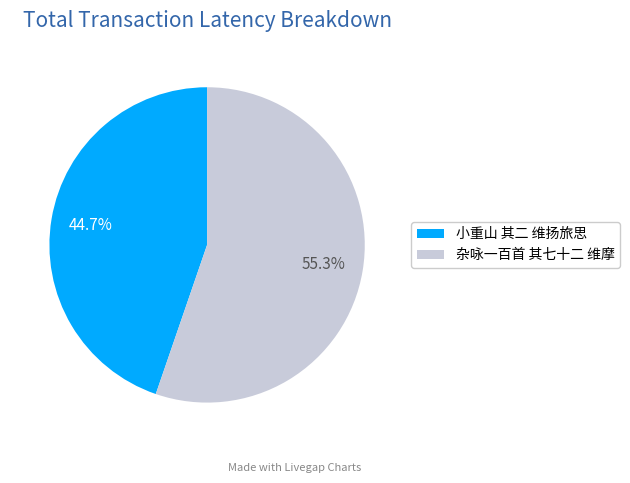

Count the number of slices in the pie.

2